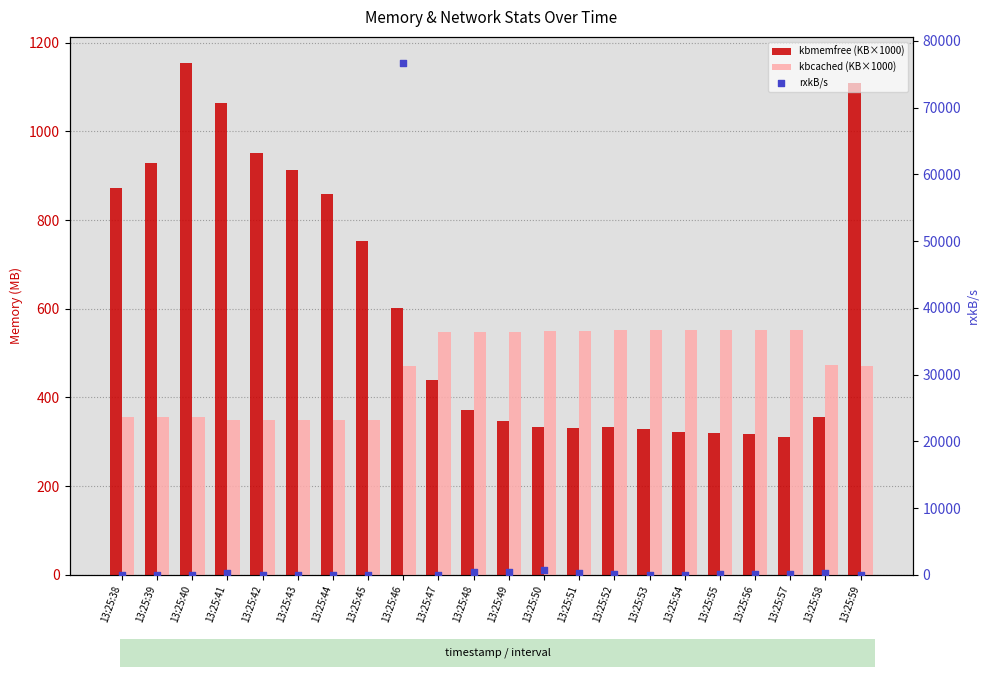

Which series contains the highest Y value?

rxkB/s